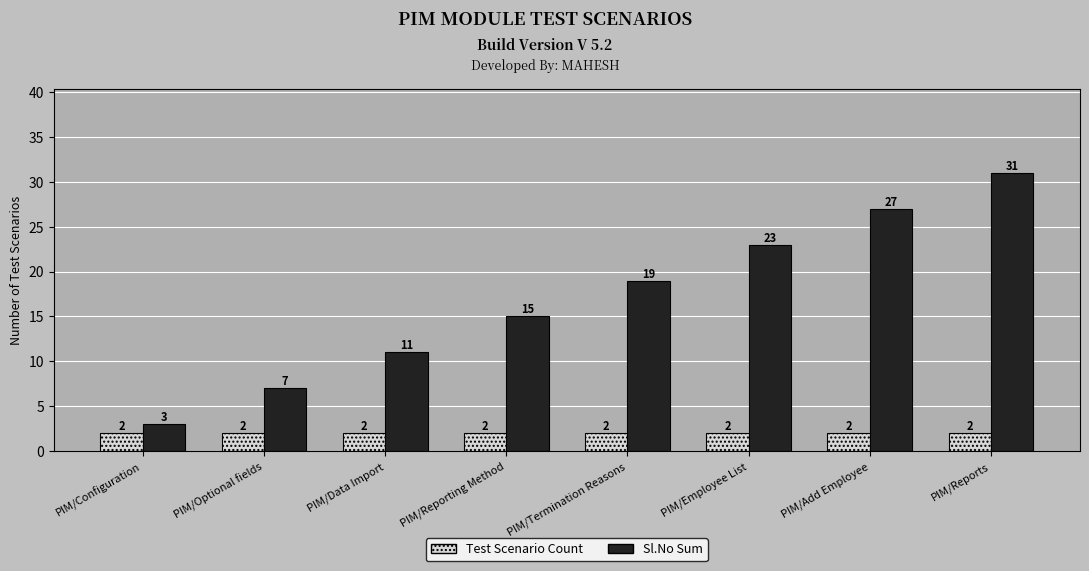

How many groups of bars are there?

8